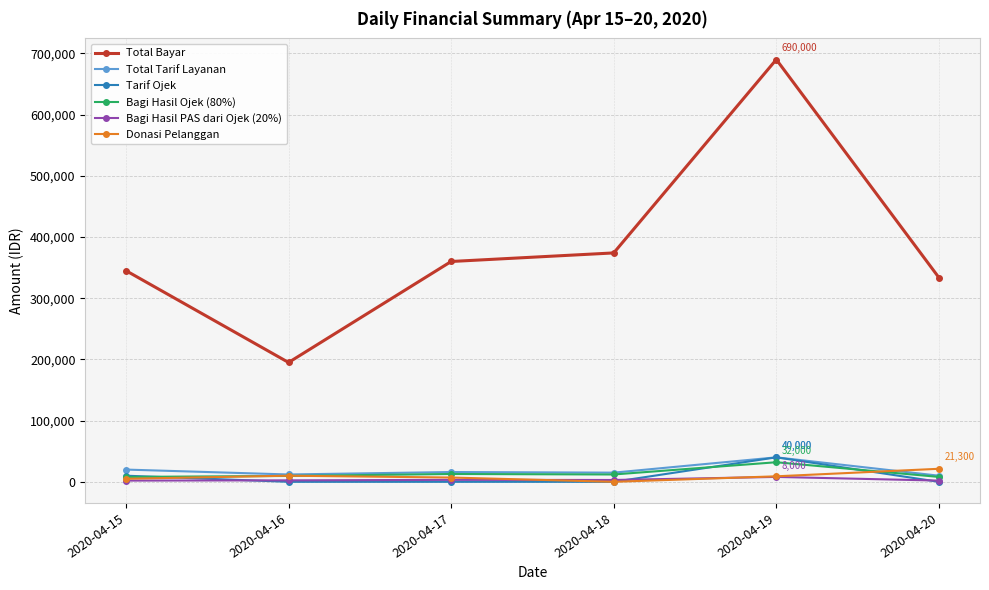

What is the greatest value displayed?

690000